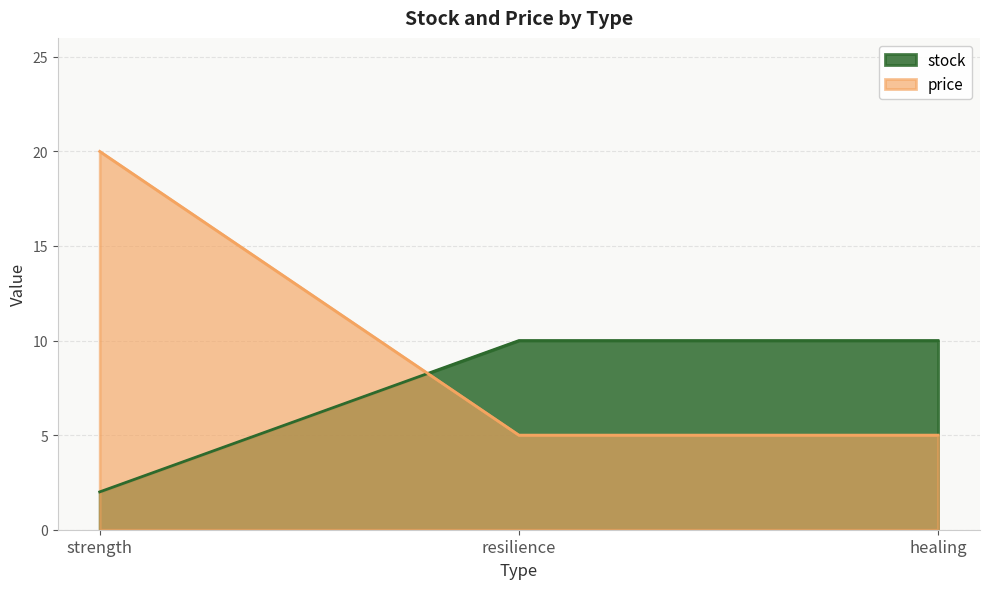

What is the maximum value shown in the chart?

20